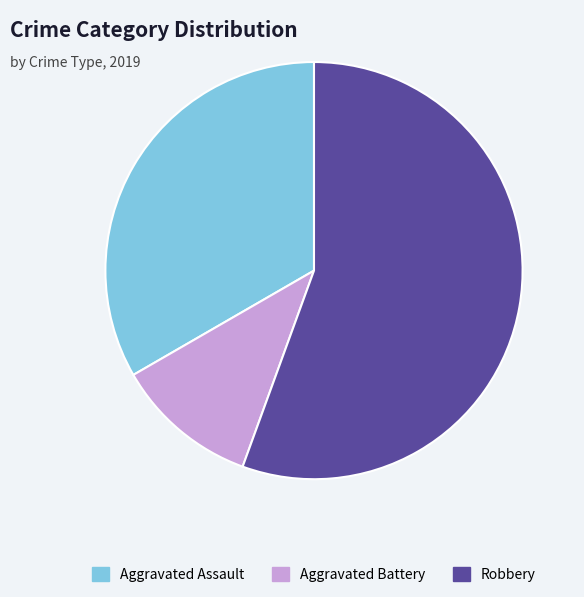

True or false: Robbery accounts for 49% of the total.

False